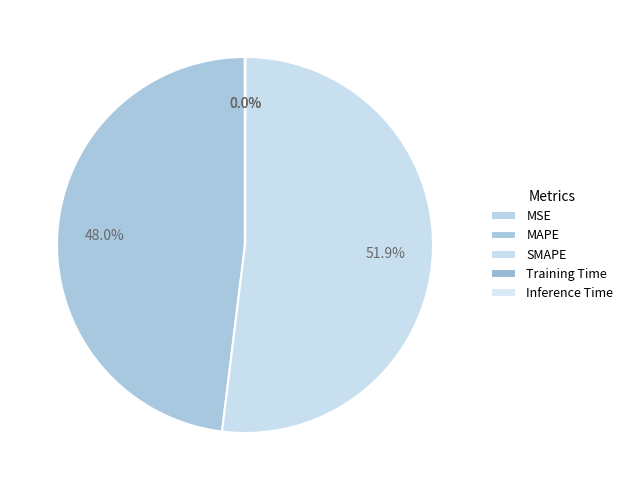

What is the change in value from MAPE to SMAPE?

+1.2